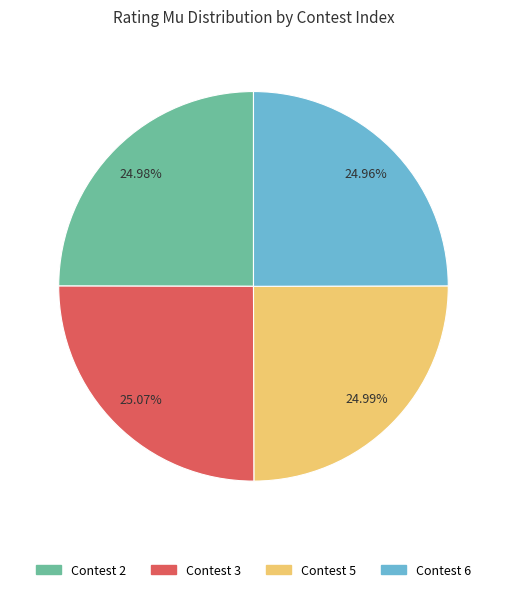

Is there a majority slice in this chart?

No